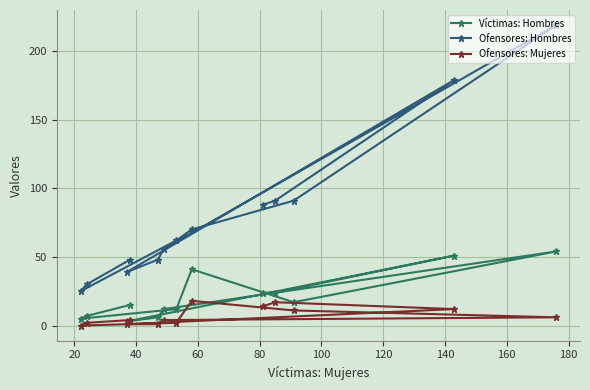

What is the highest value of the Víctimas: Hombres series?

54